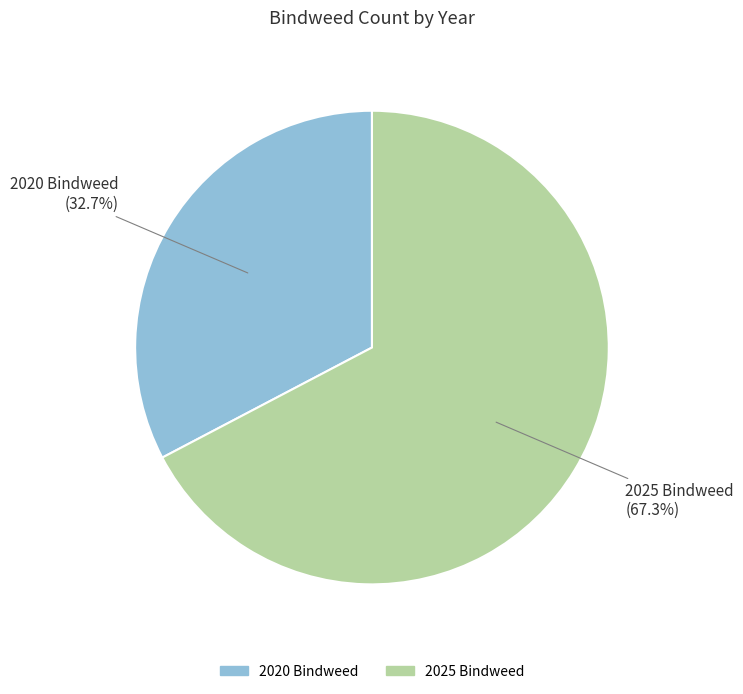

Is the sum of 2020 Bindweed and 2025 Bindweed greater than half?

Yes